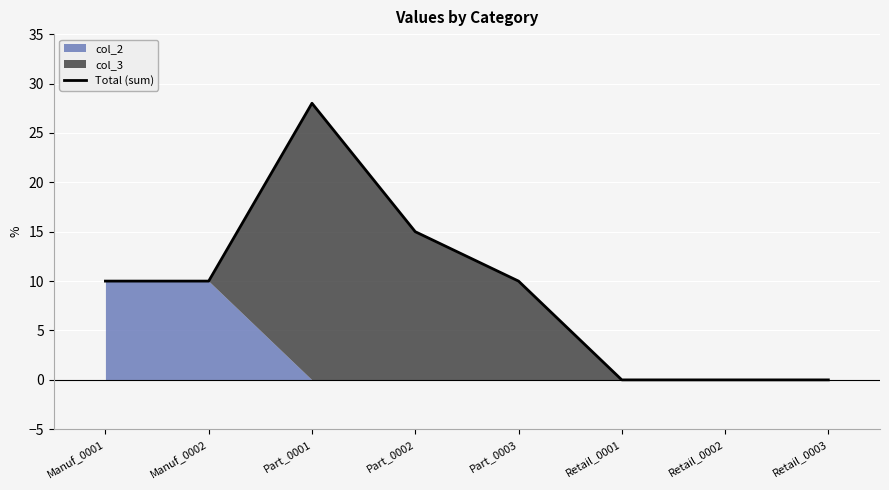

What is the label of the 1st point from the left?

Manuf_0001